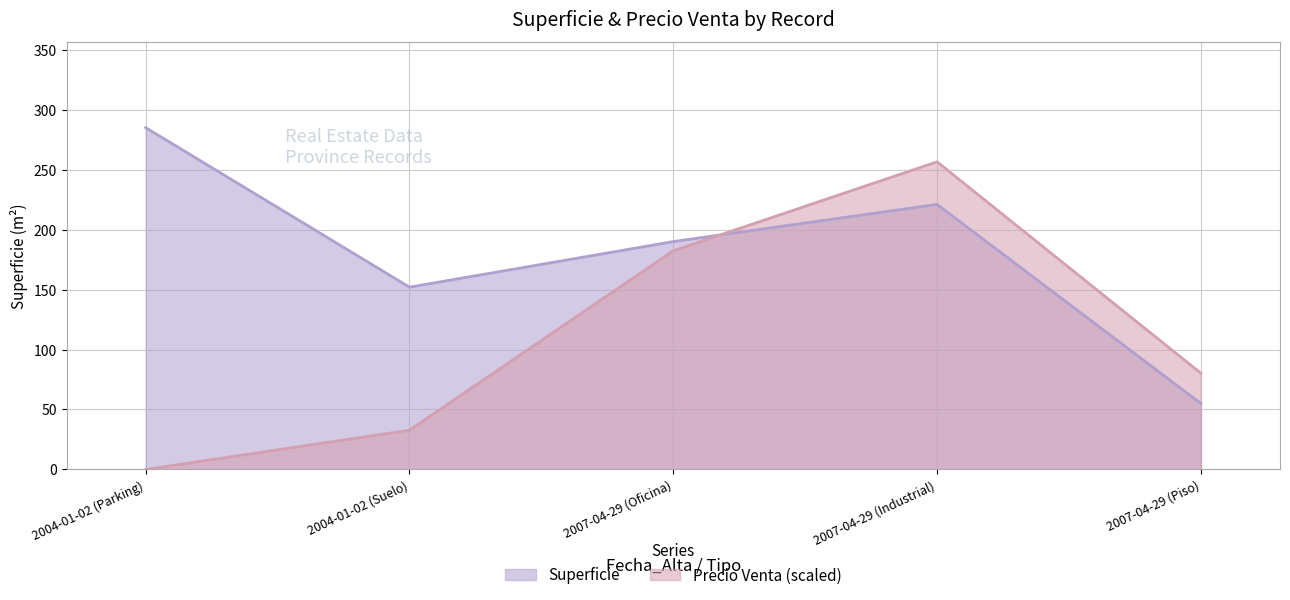

Reading left to right, list all the values displayed in this chart.

Superficie: 2004-01-02 (Parking)=285.0	2004-01-02 (Suelo)=152.0	2007-04-29 (Oficina)=190.0	2007-04-29 (Industrial)=221.0	2007-04-29 (Piso)=55.0
Precio Venta: 2004-01-02 (Parking)=0.0	2004-01-02 (Suelo)=32.7	2007-04-29 (Oficina)=182.4	2007-04-29 (Industrial)=256.5	2007-04-29 (Piso)=80.3